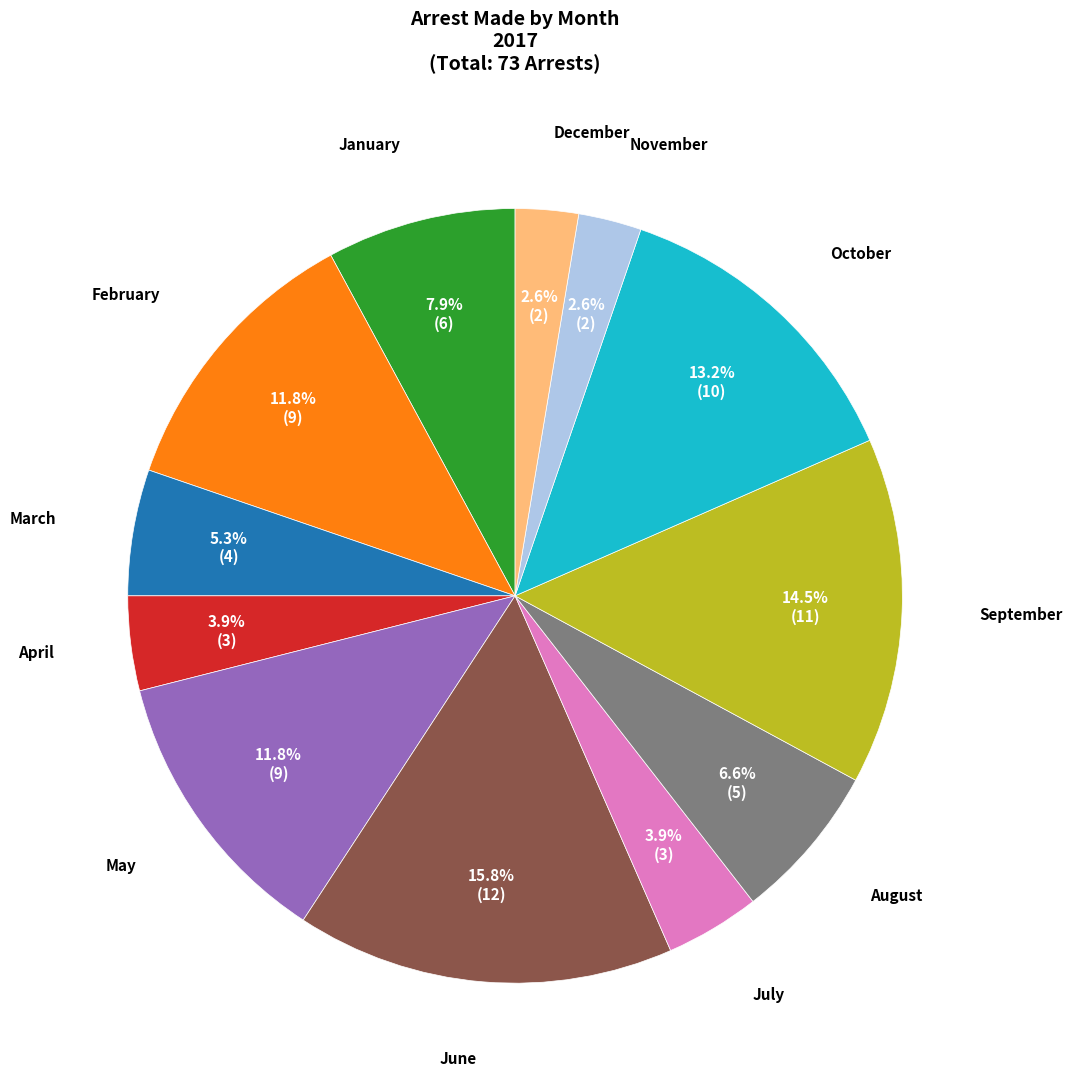

Does any single category account for the majority?

No